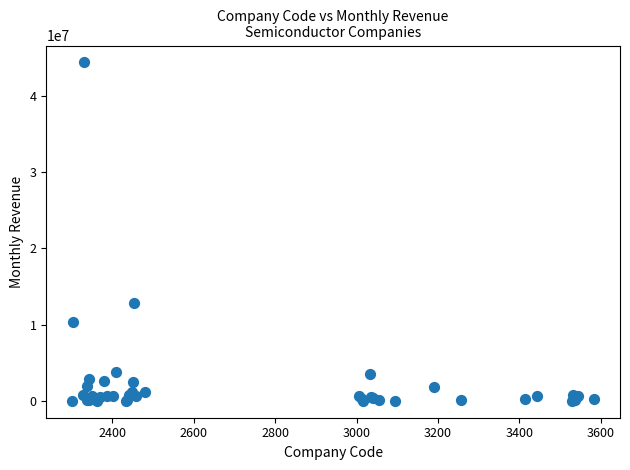

What Y value in the scatter plot is closest to 22174666?

12822202